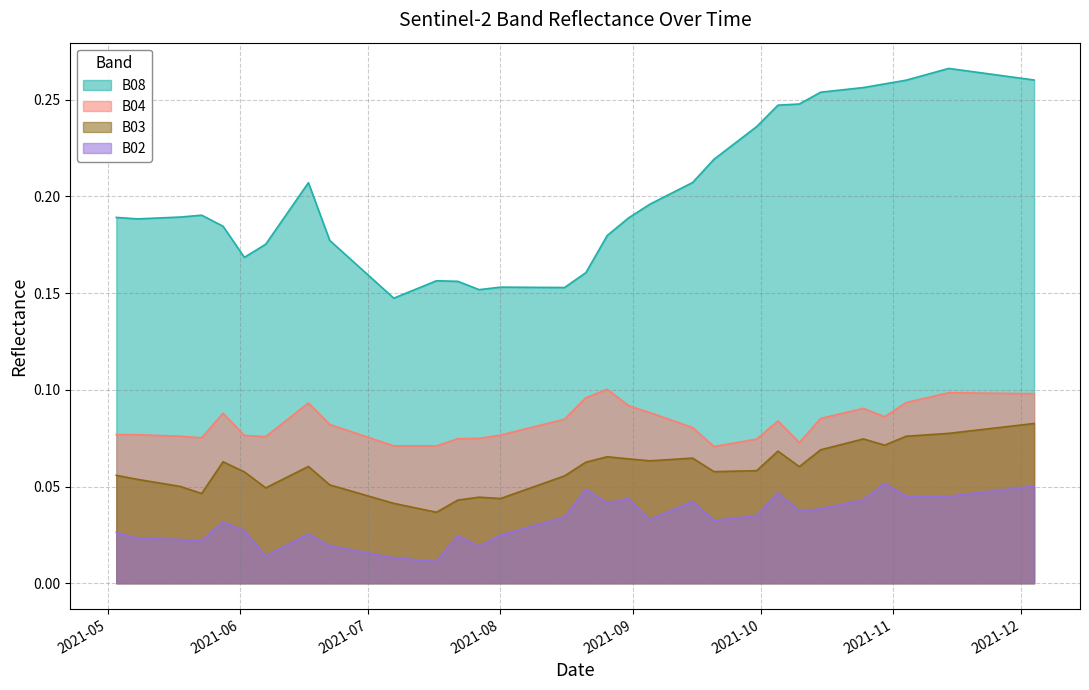

Which label corresponds to the smallest value in the chart?

2021-07-17